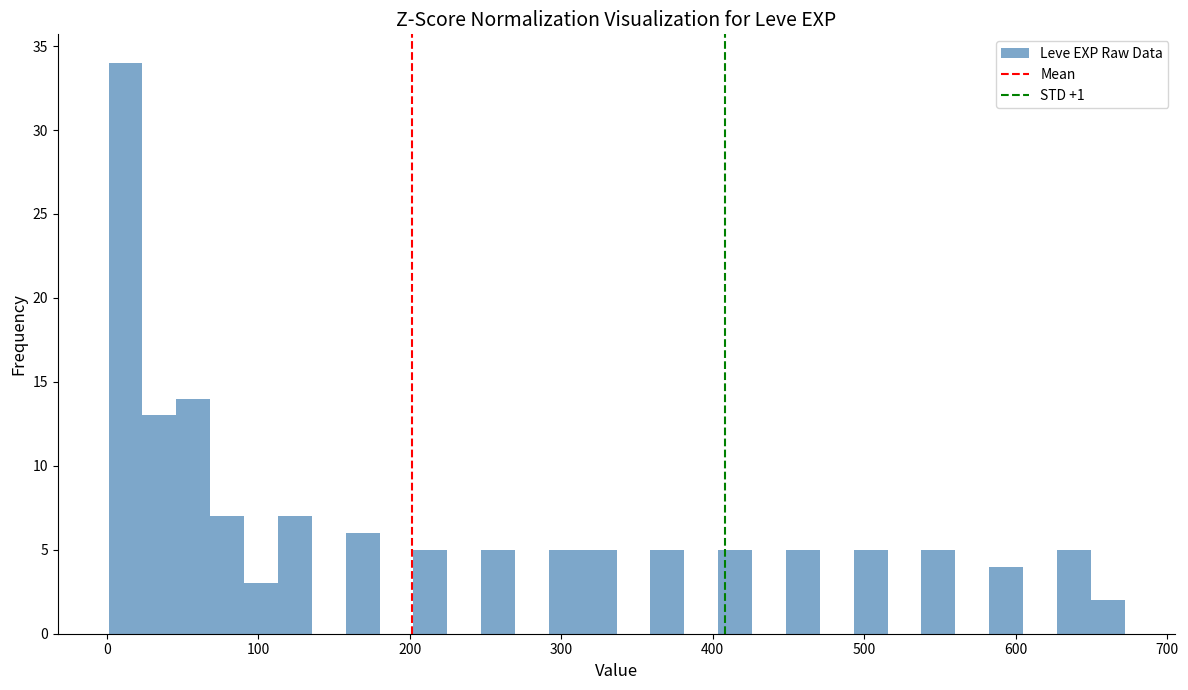

Around what value on the x-axis is the tallest bar? Give the approximate position of its centre, as read against the axis.

10